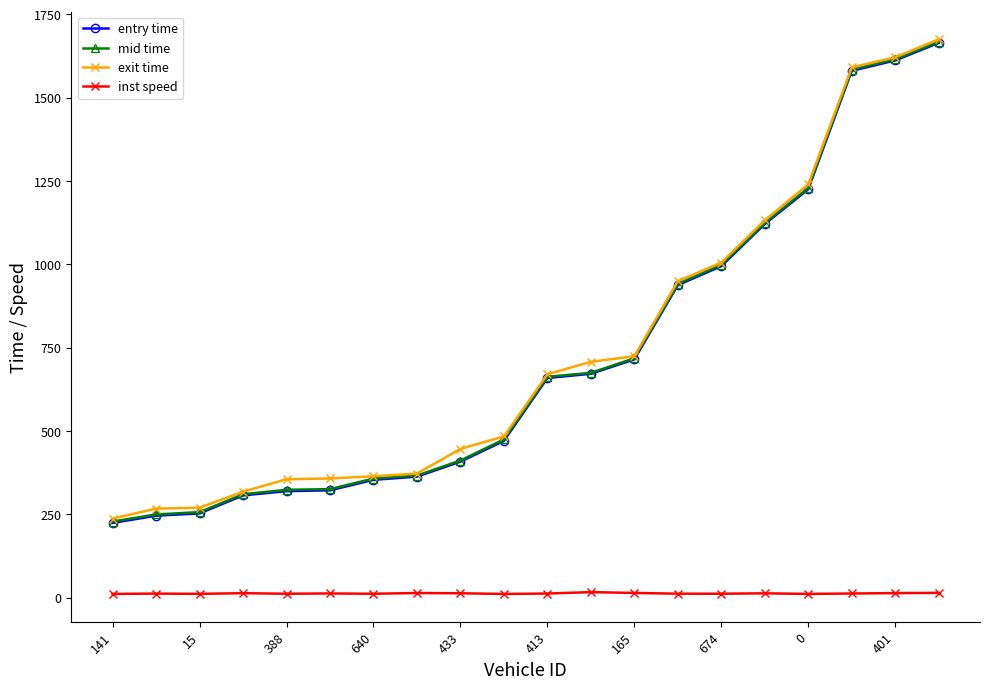

Which series has the widest spread of values?

entry time